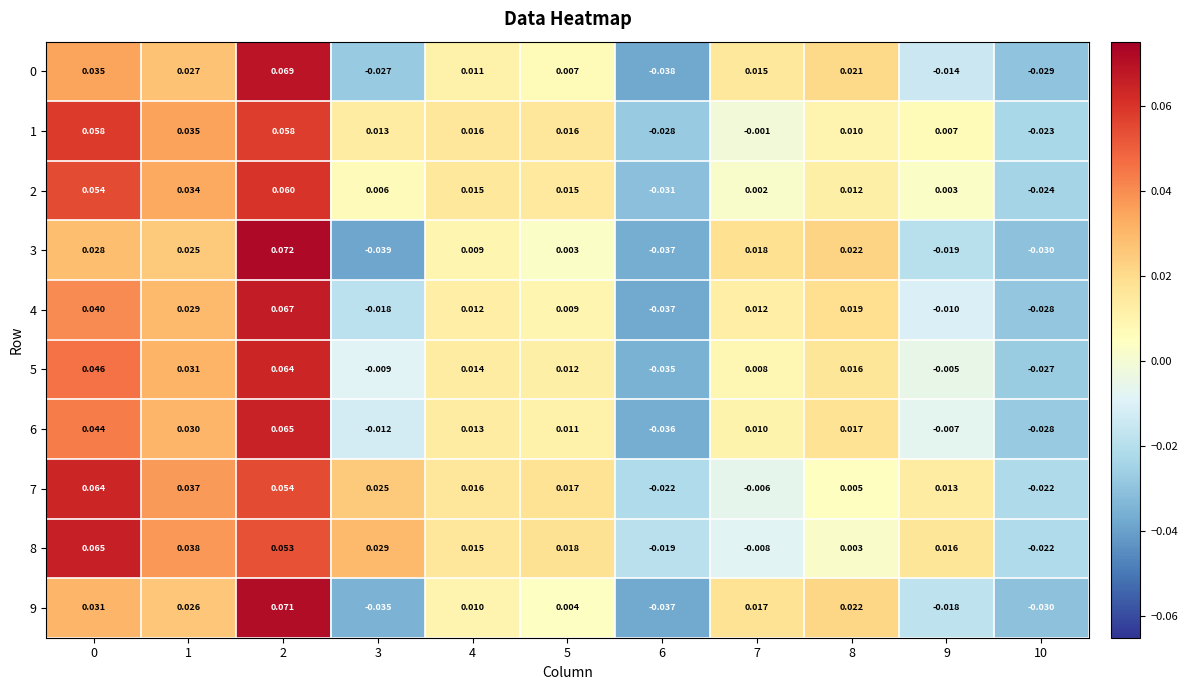

Which series has the largest total across all categories?

8